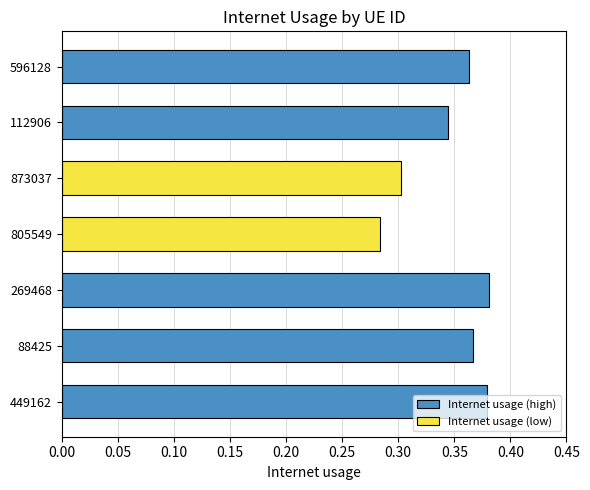

Count the values in the range 0 to 1.

7